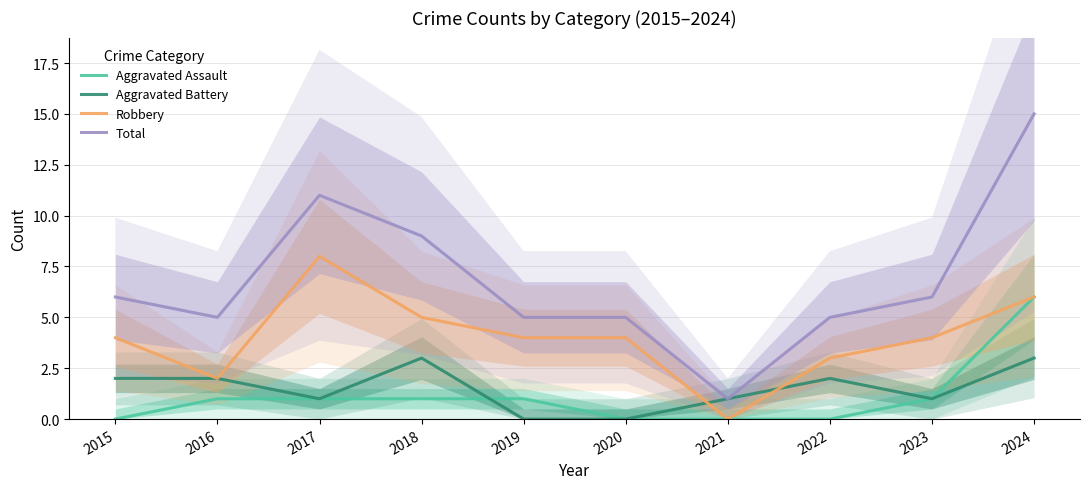

True or false: Total and Aggravated Battery cross at least once.

False